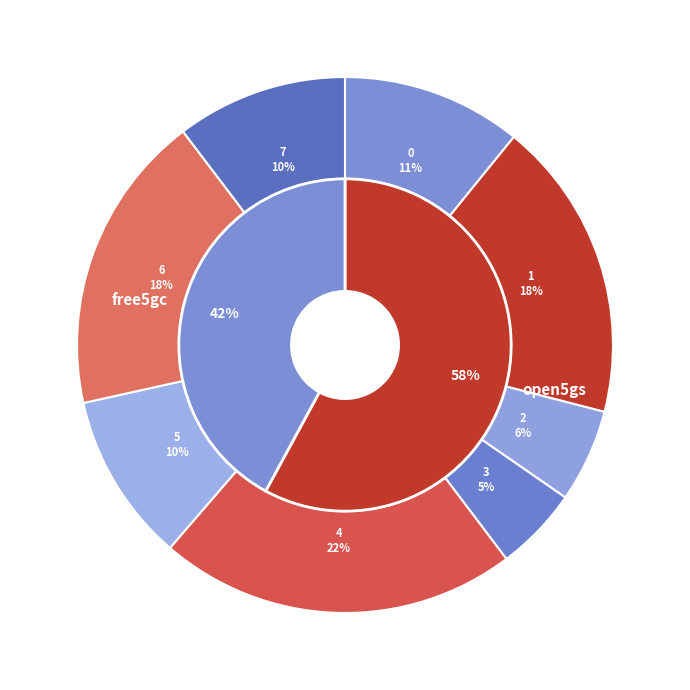

To the nearest percent, what percentage of the pie is 5?

10%